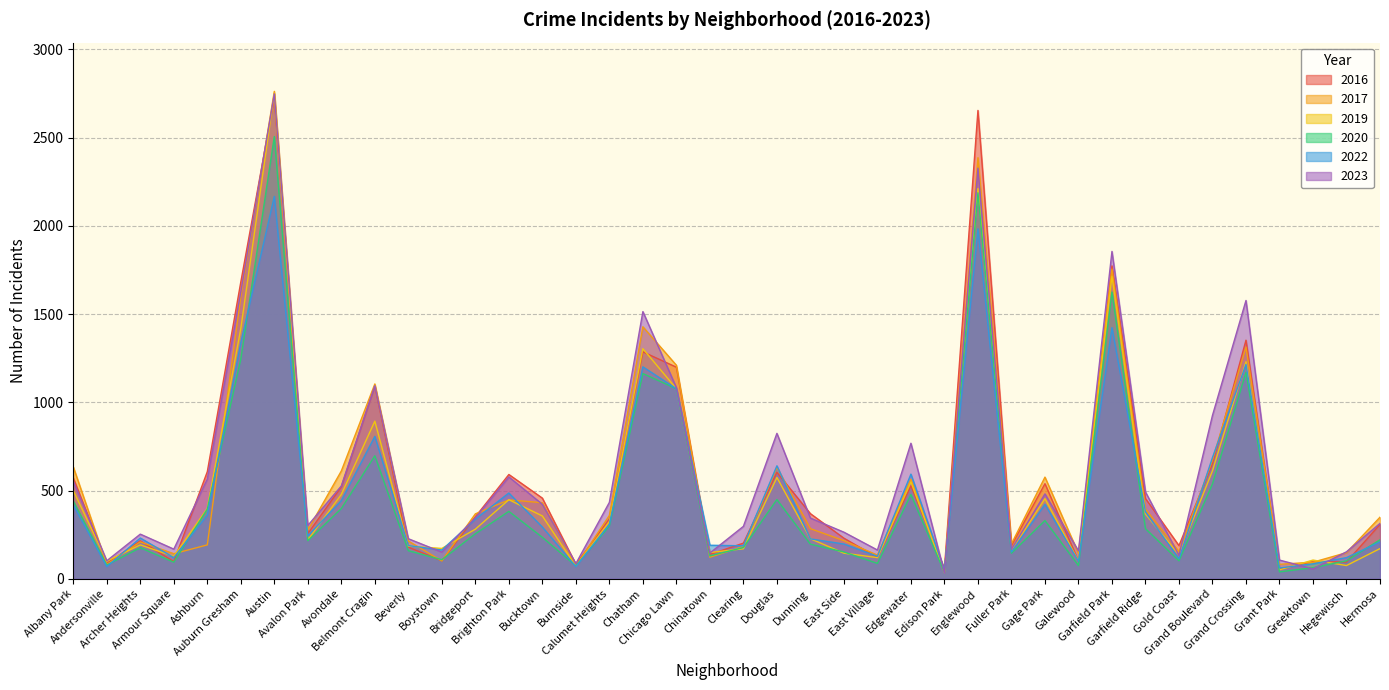

Does the chart have visible grid lines?

Yes